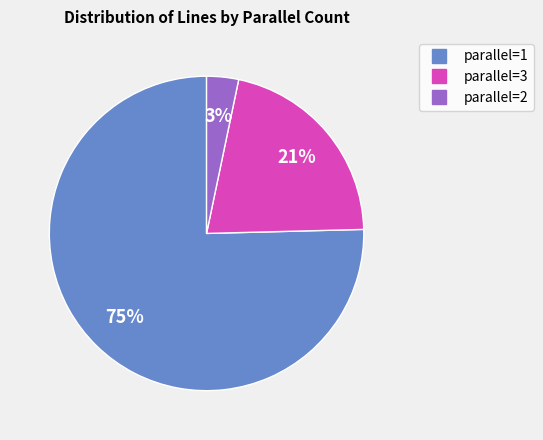

To the nearest percent, what is the average slice percentage?

33%